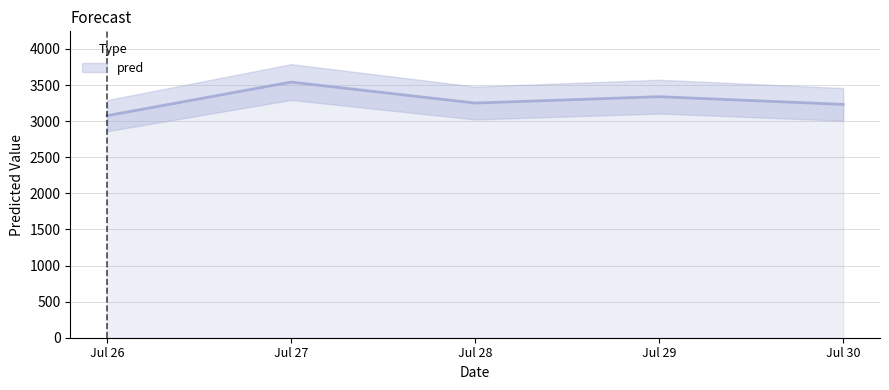

The chart shows a value of 804.5 at Jul 26. True or false?

False